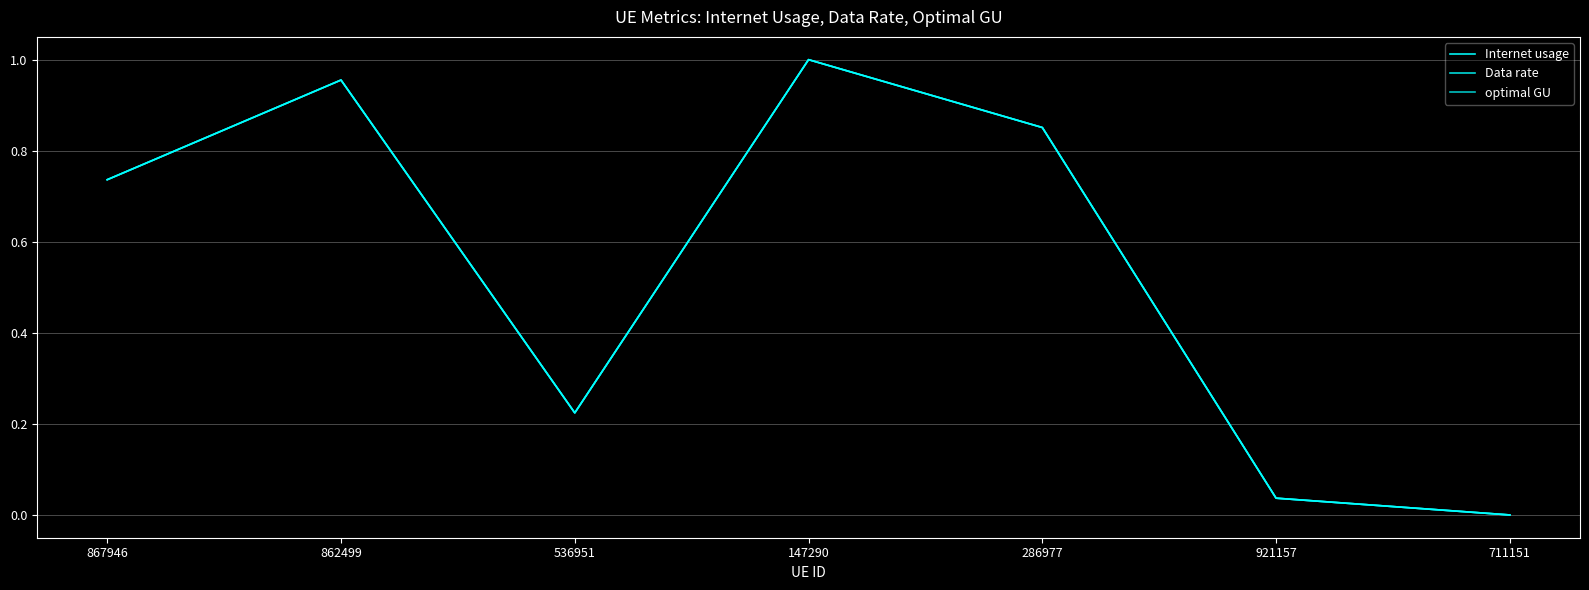

Does the chart have visible grid lines?

Yes